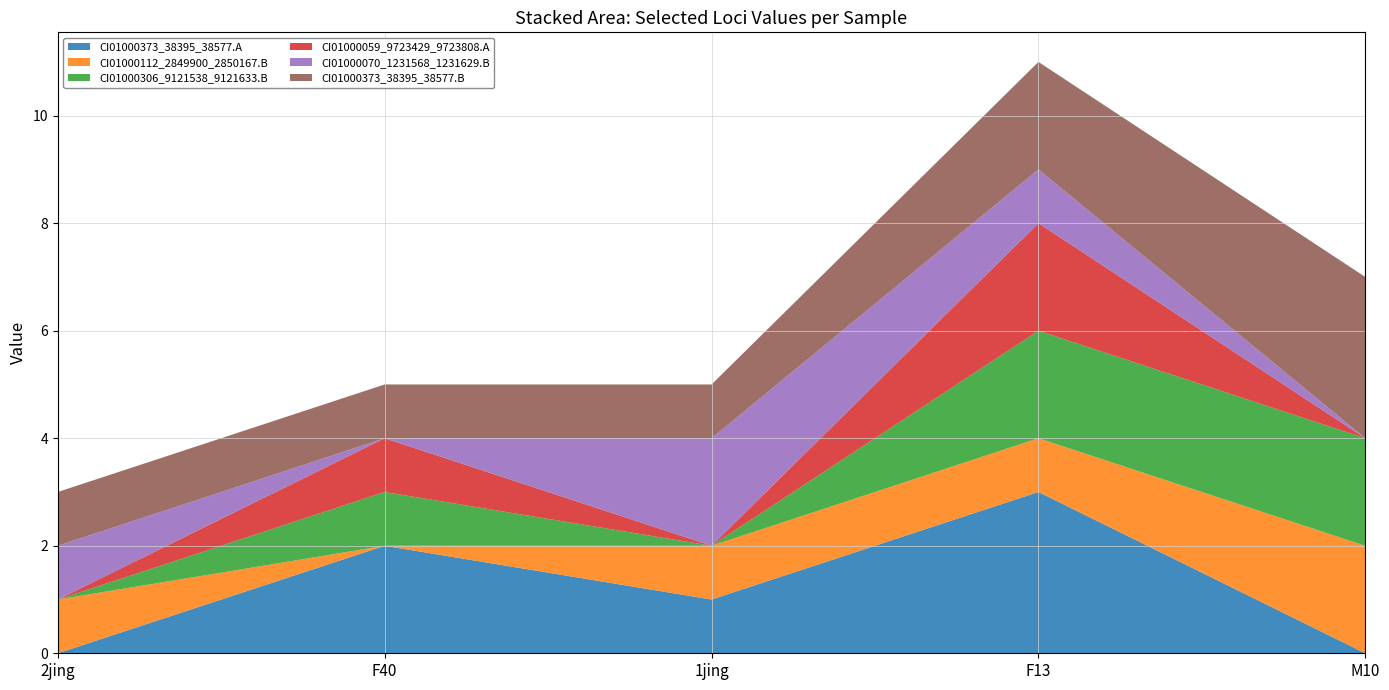

Reading left to right, transcribe all the data shown in this chart.

CI01000373_38395_38577.A: 2jing=0	F40=2	1jing=1	F13=3	M10=0
CI01000112_2849900_2850167.B: 2jing=1	F40=0	1jing=1	F13=1	M10=2
CI01000306_9121538_9121633.B: 2jing=0	F40=1	1jing=0	F13=2	M10=2
CI01000059_9723429_9723808.A: 2jing=0	F40=1	1jing=0	F13=2	M10=0
CI01000070_1231568_1231629.B: 2jing=1	F40=0	1jing=2	F13=1	M10=0
CI01000373_38395_38577.B: 2jing=1	F40=1	1jing=1	F13=2	M10=3